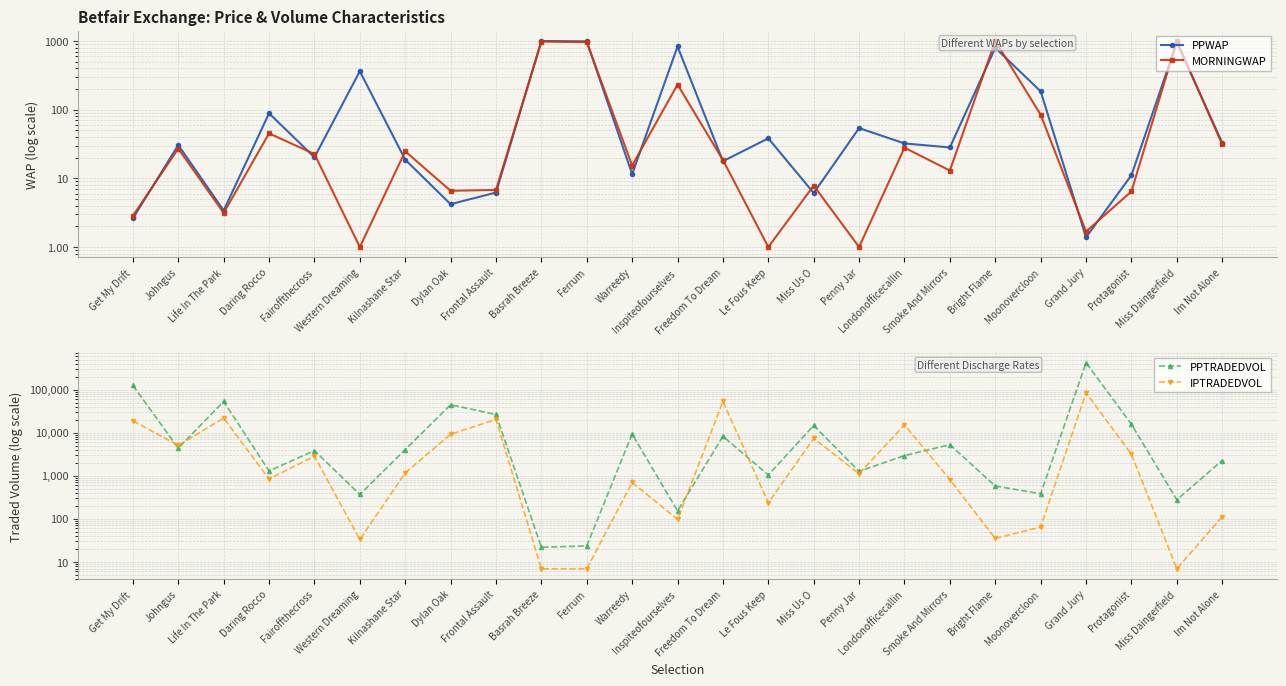

What position from the left is Penny Jar?

17